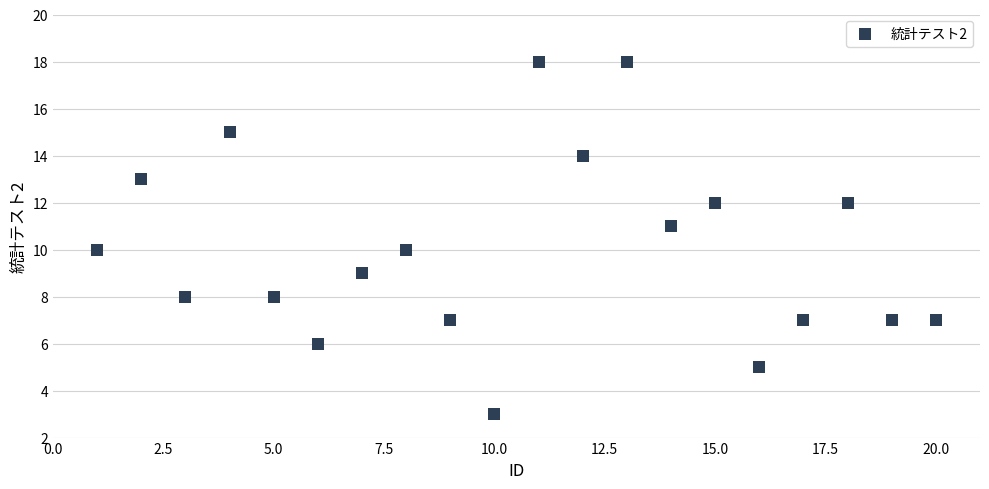

What is the range of X values (max minus min)?

19